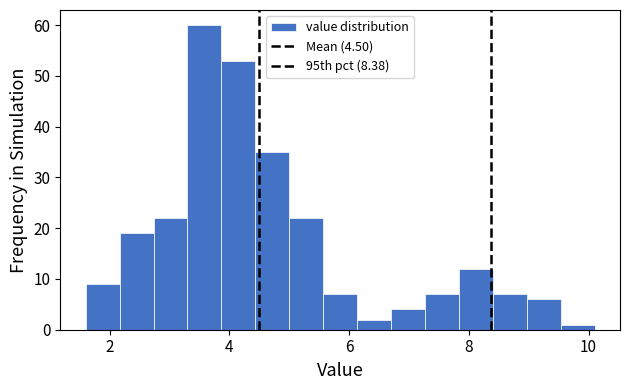

Read against the x-axis, roughly where is the centre of the tallest bar?

3.6